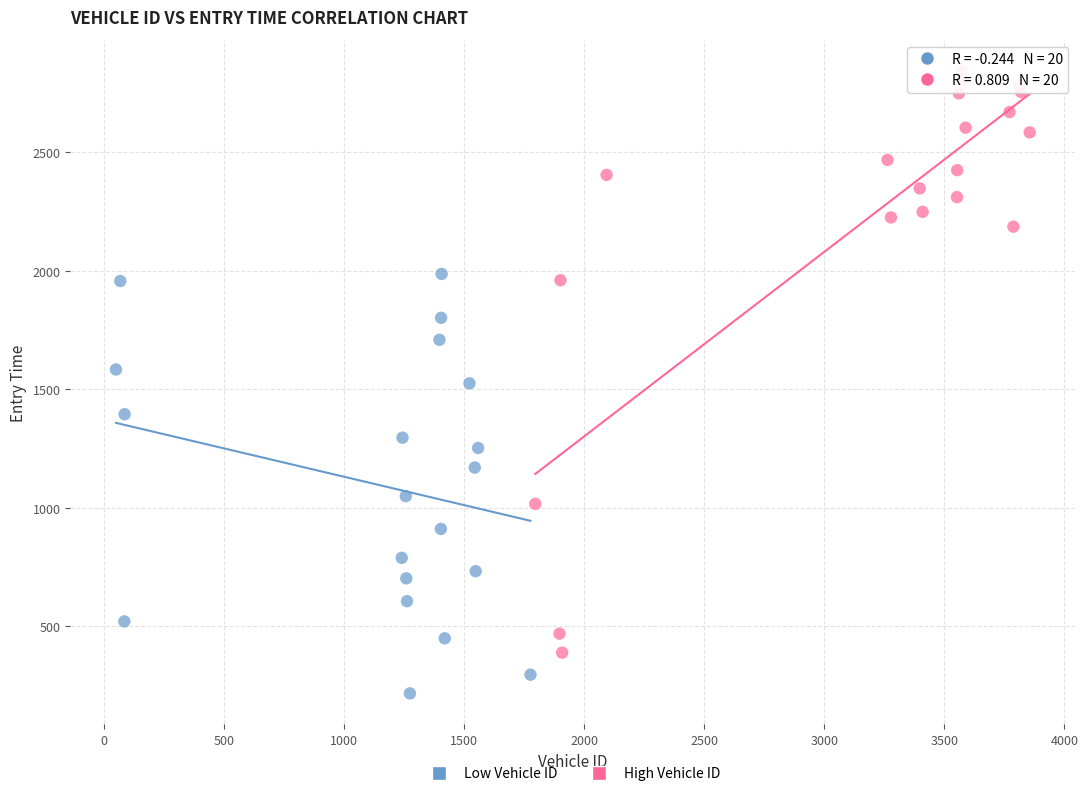

Which series contains the lowest Y value?

Low Vehicle ID